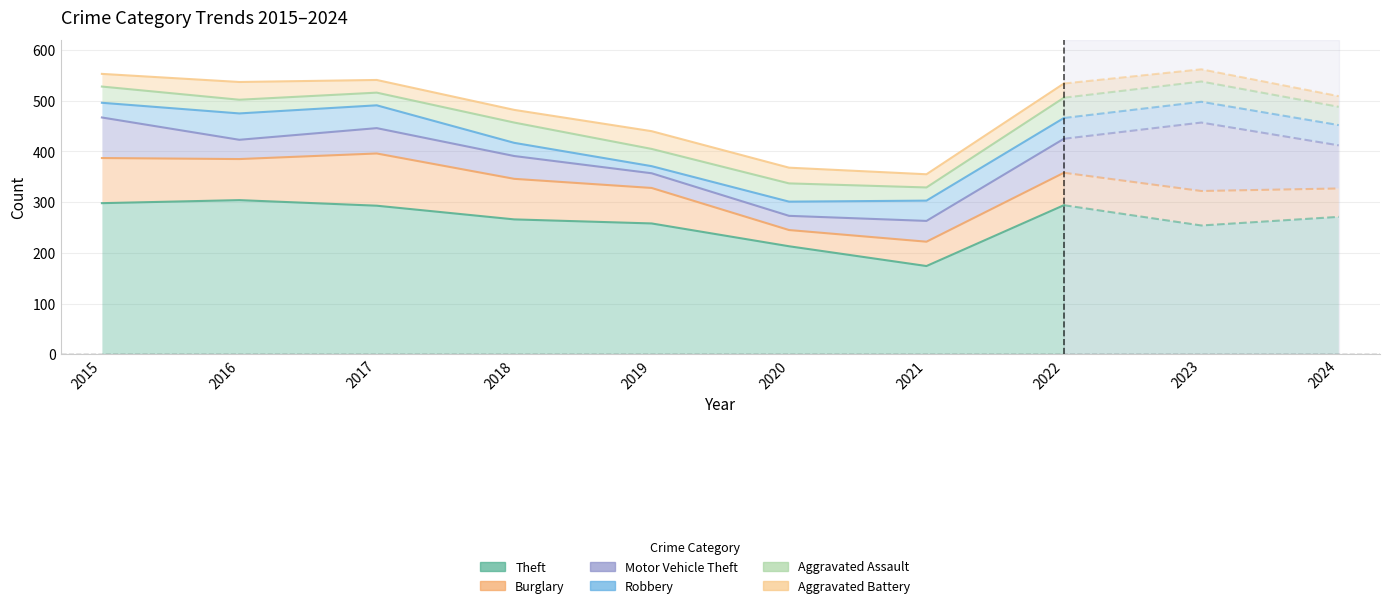

What is the value of the Motor Vehicle Theft point at the 1st from the left?

467